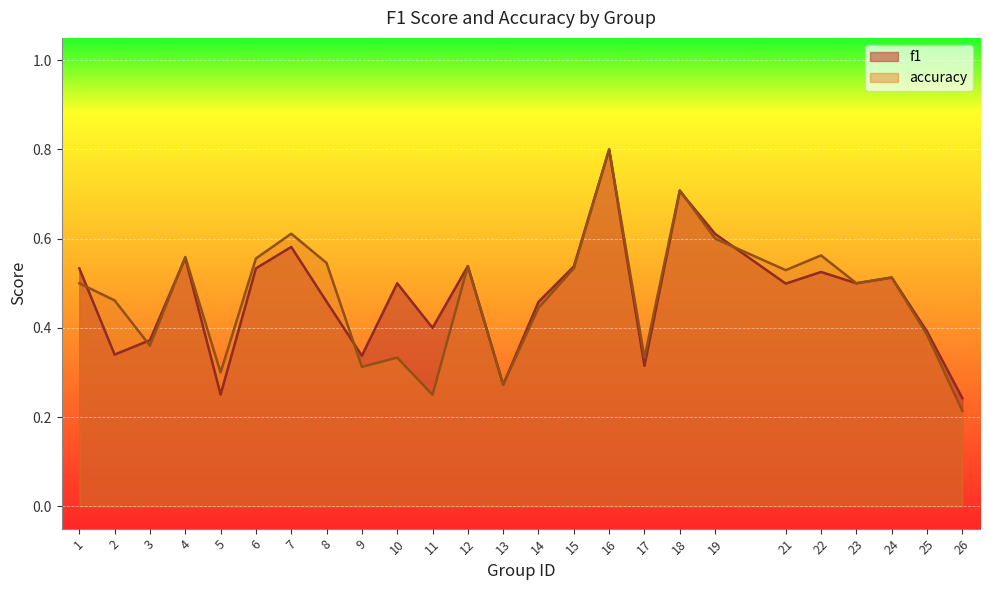

Reading left to right, list all the values displayed in this chart.

f1: 1=0.5	2=0.3	3=0.4	4=0.6	5=0.3	6=0.5	7=0.6	8=0.5	9=0.3	10=0.5	11=0.4	12=0.5	13=0.3	14=0.5	15=0.5	16=0.8	17=0.3	18=0.7	19=0.6	21=0.5	22=0.5	23=0.5	24=0.5	25=0.4	26=0.2
accuracy: 1=0.5	2=0.5	3=0.4	4=0.6	5=0.3	6=0.6	7=0.6	8=0.5	9=0.3	10=0.3	11=0.2	12=0.5	13=0.3	14=0.4	15=0.5	16=0.8	17=0.3	18=0.7	19=0.6	21=0.5	22=0.6	23=0.5	24=0.5	25=0.4	26=0.2